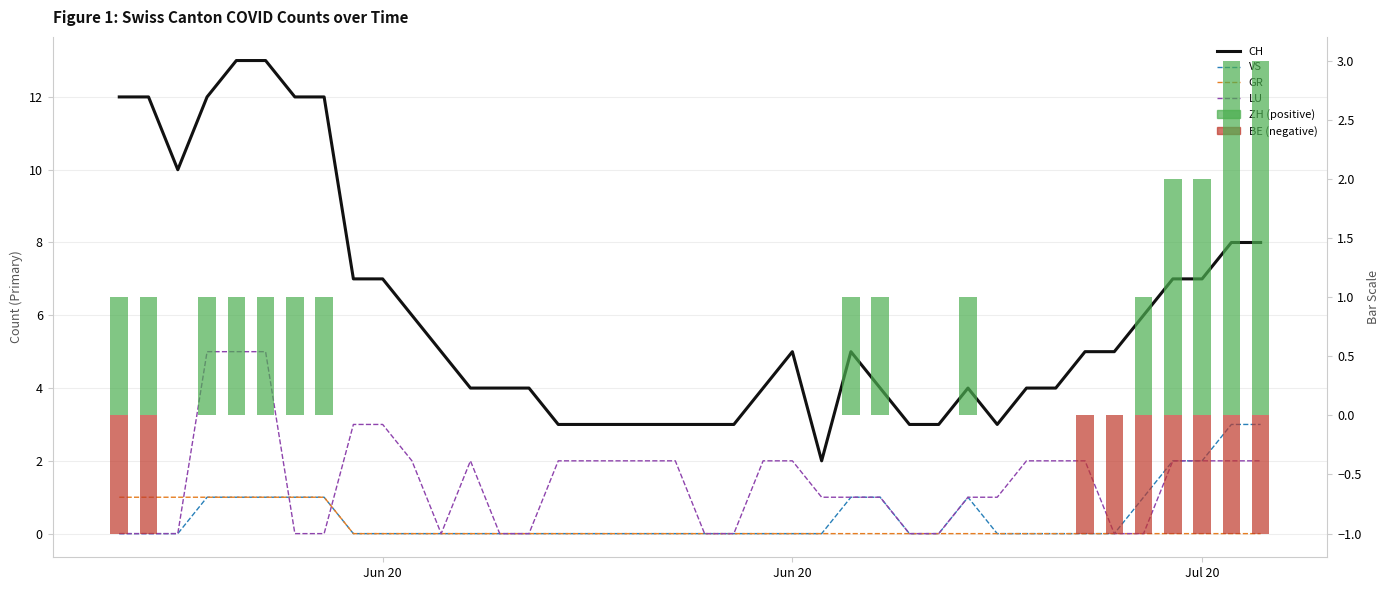

How many groups of bars are there?

40